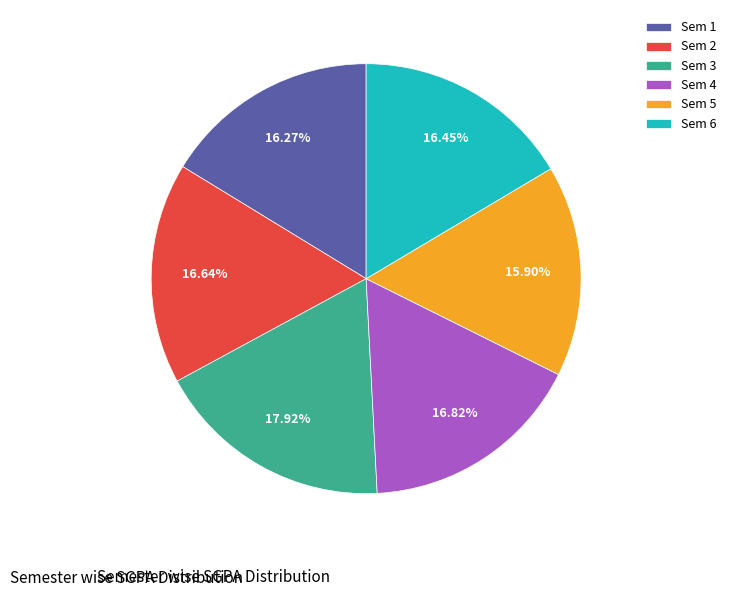

How many segments does this pie chart have?

6